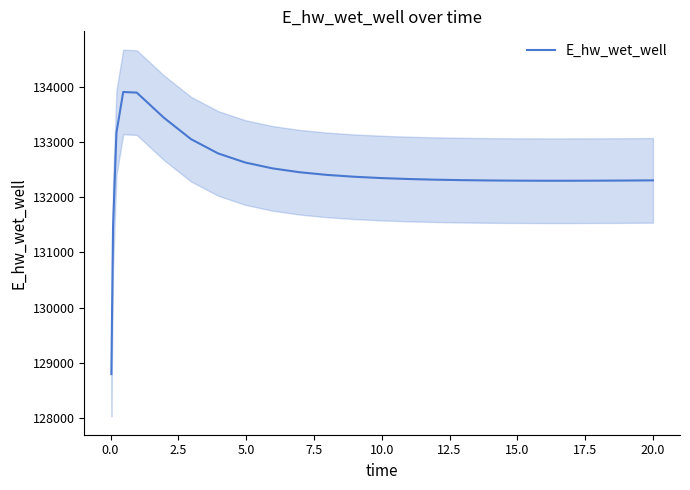

What is the highest value of the E_hw_wet_well series?

133902.4